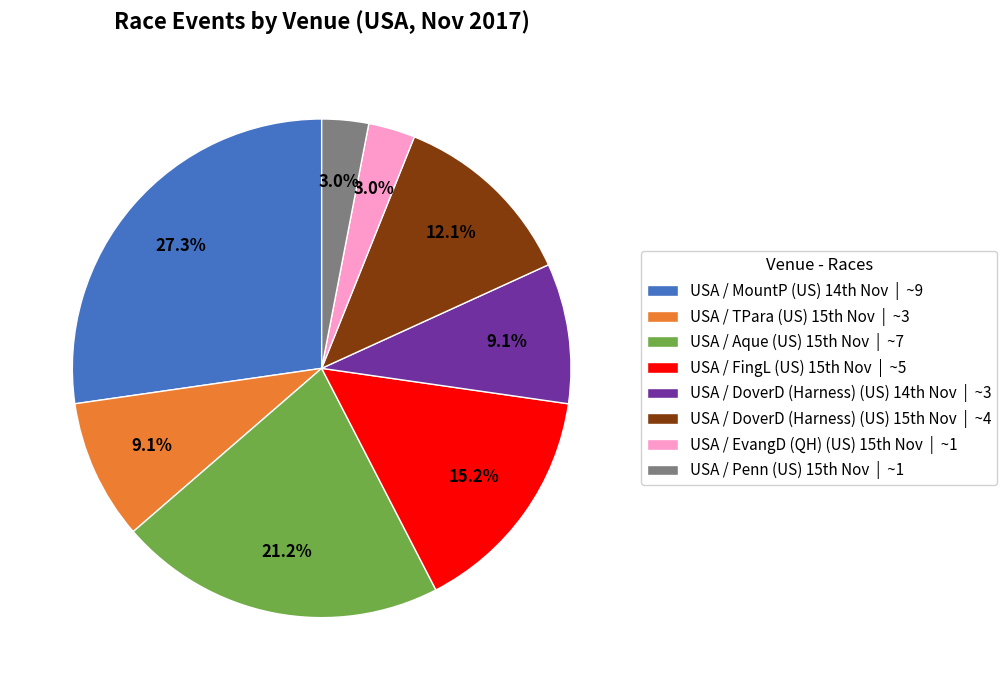

Count the number of slices in the pie.

8